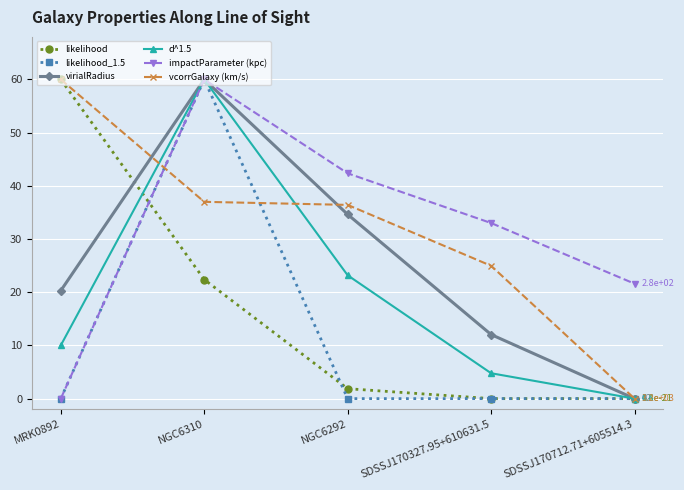

Between SDSSJ170327.95+610631.5 and SDSSJ170712.71+605514.3, which series saw the biggest shift?

vcorrGalaxy (km/s)